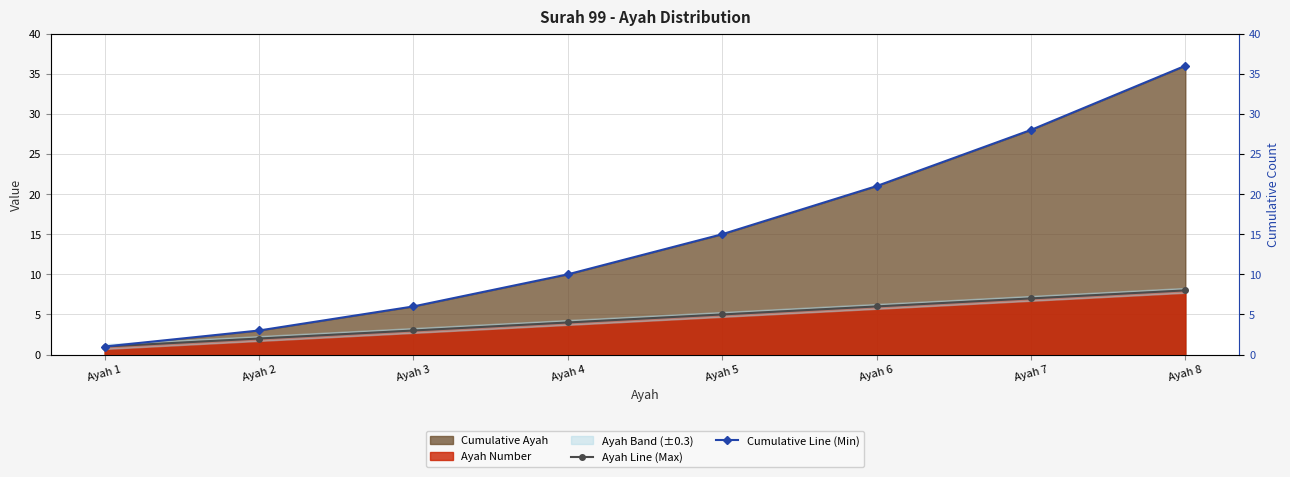

Which label corresponds to the smallest value in the chart?

Ayah 1